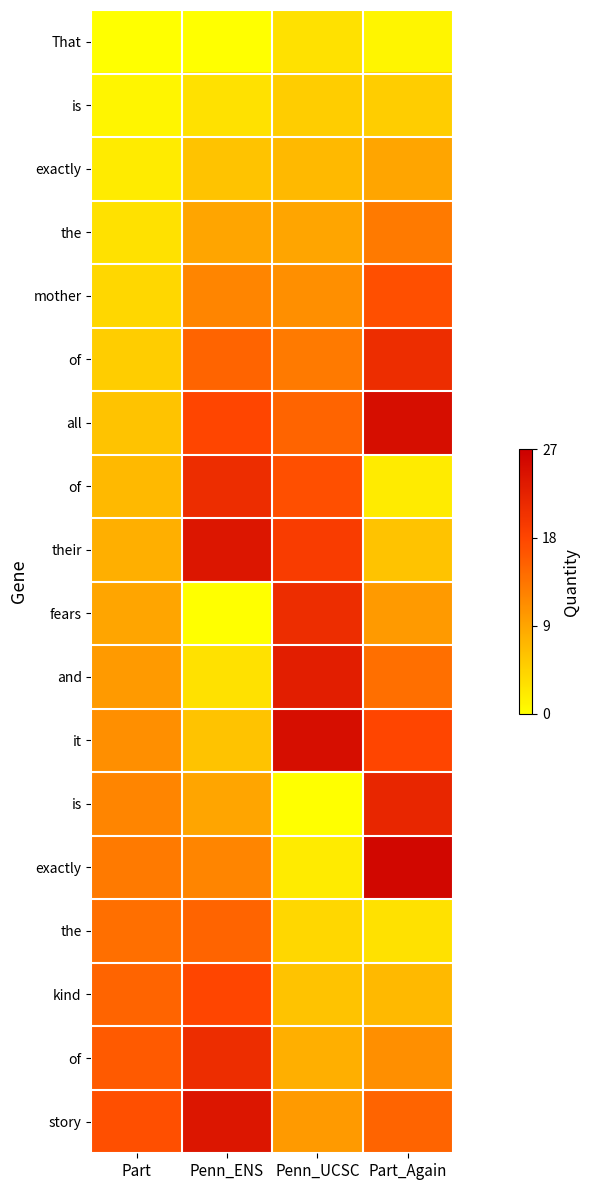

What is the total value across all series at Part?

153